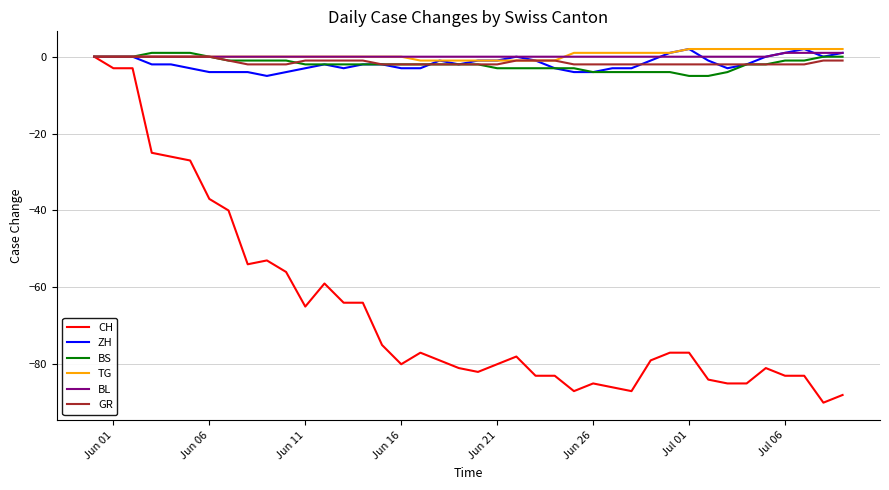

What is the maximum value shown in the chart?

2